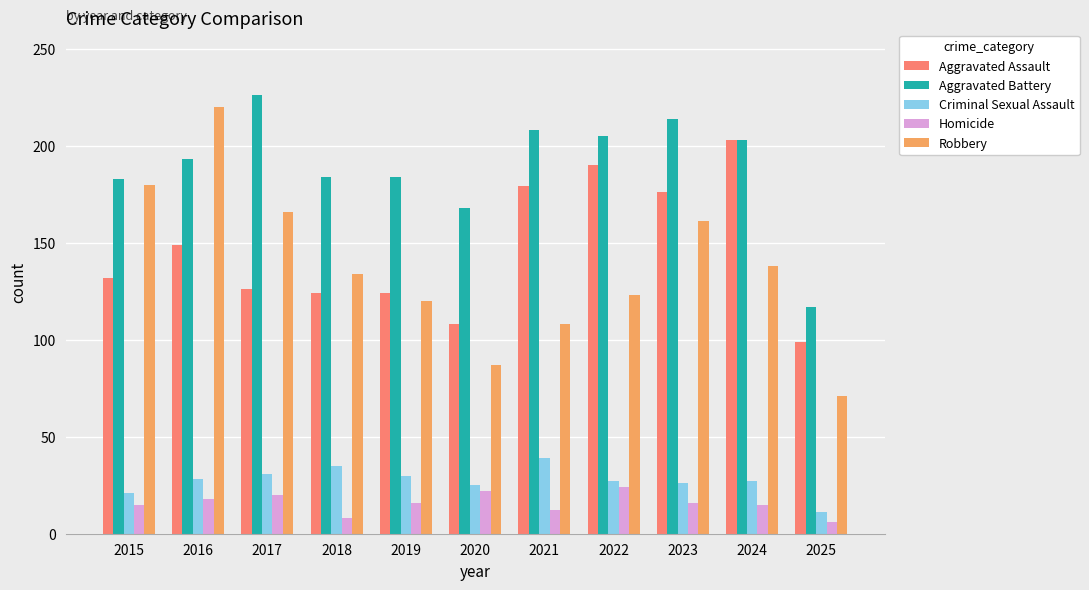

The Criminal Sexual Assault series shows 28 at 2016. True or false?

True